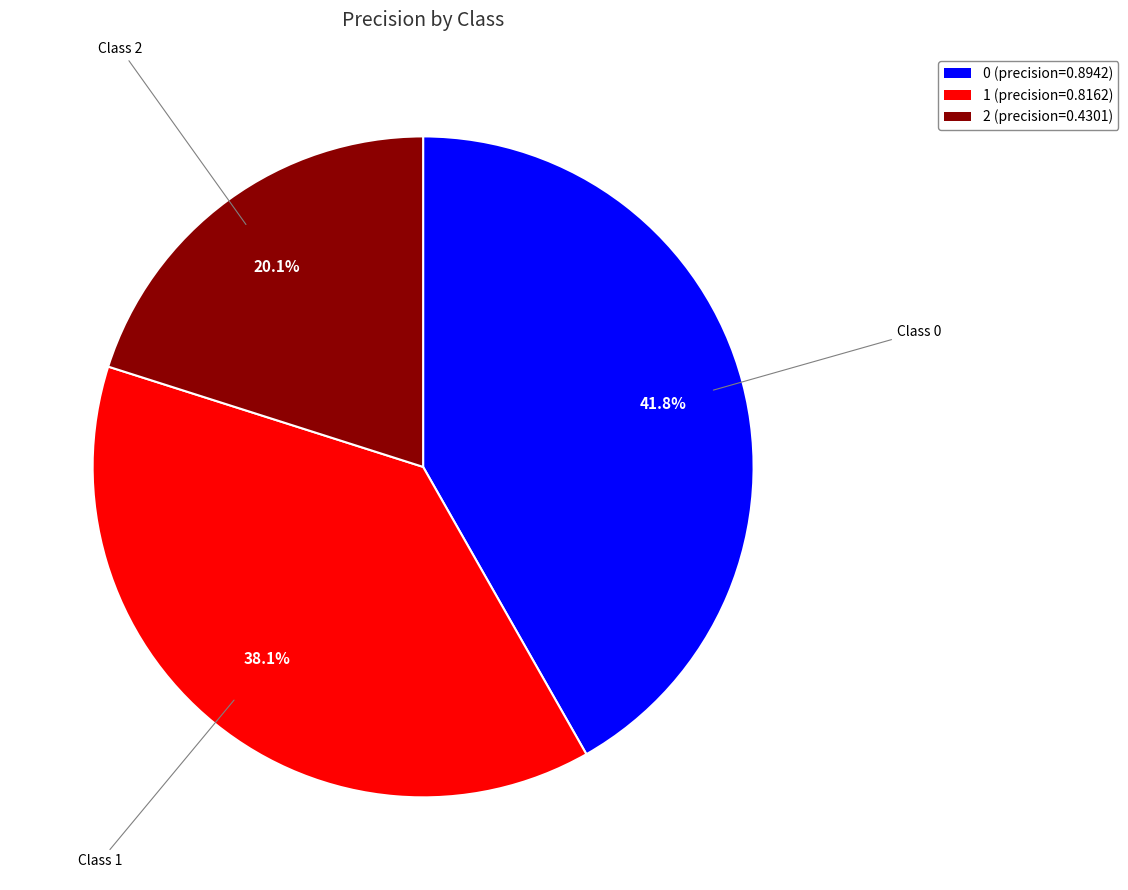

The 2 slice represents 8% of the pie. True or false?

False